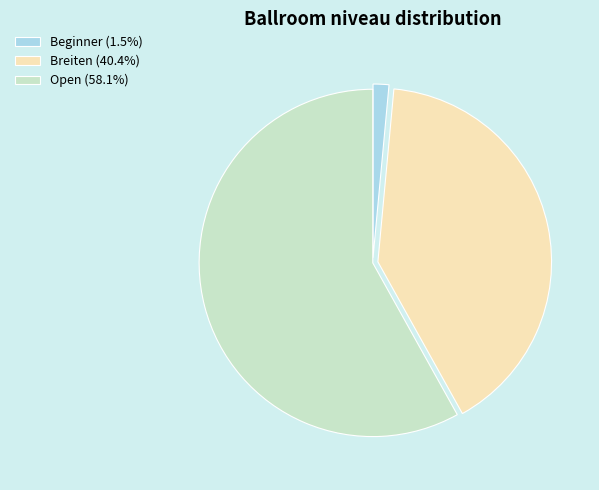

Which category has the biggest portion of the pie?

Open